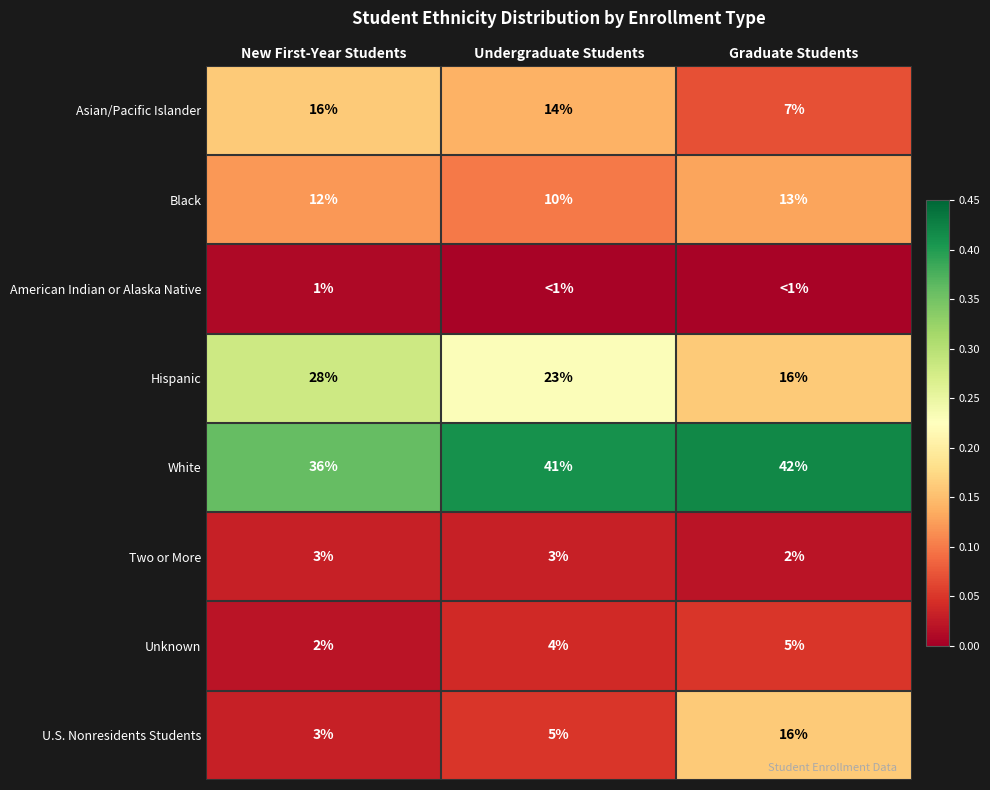

Which category has the highest value in the White series?

Graduate Students